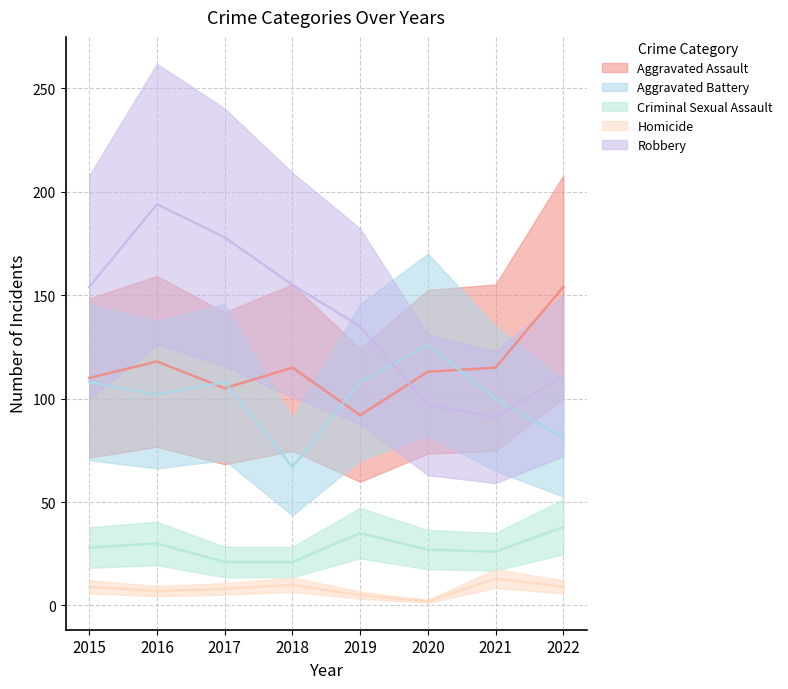

At which category does Robbery reach its first local valley?

2021